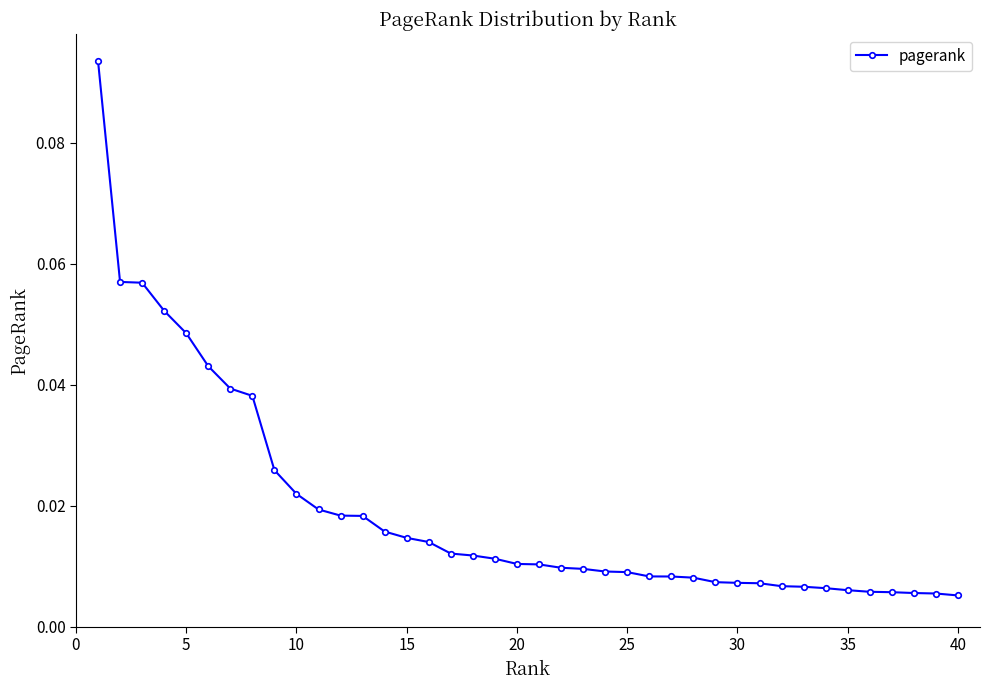

What is the sum of all values?

0.8